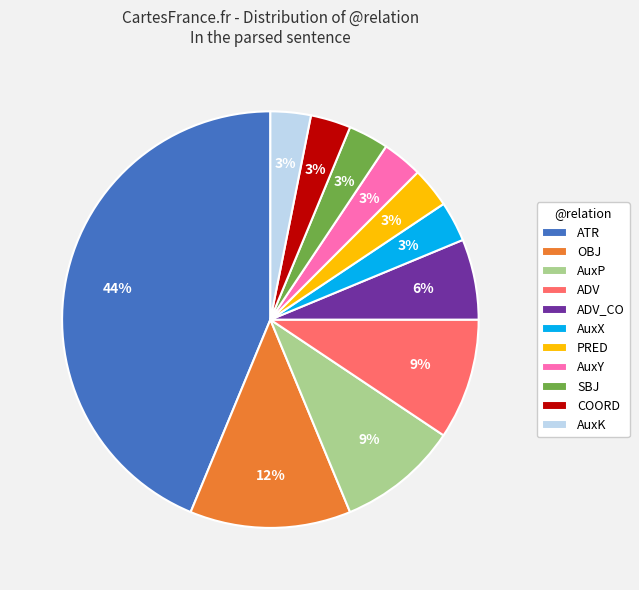

Is it true that AuxK is 17% of the pie?

False